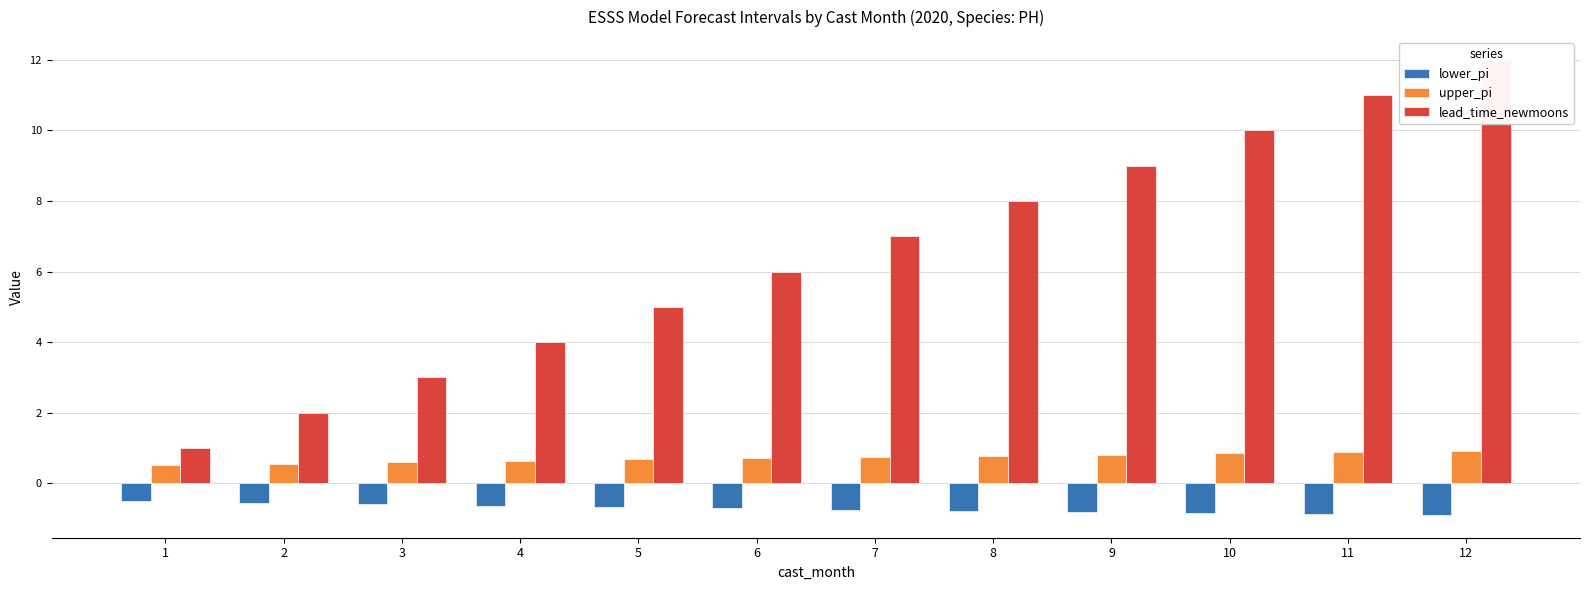

What is the minimum value for lead_time_newmoons?

1.0